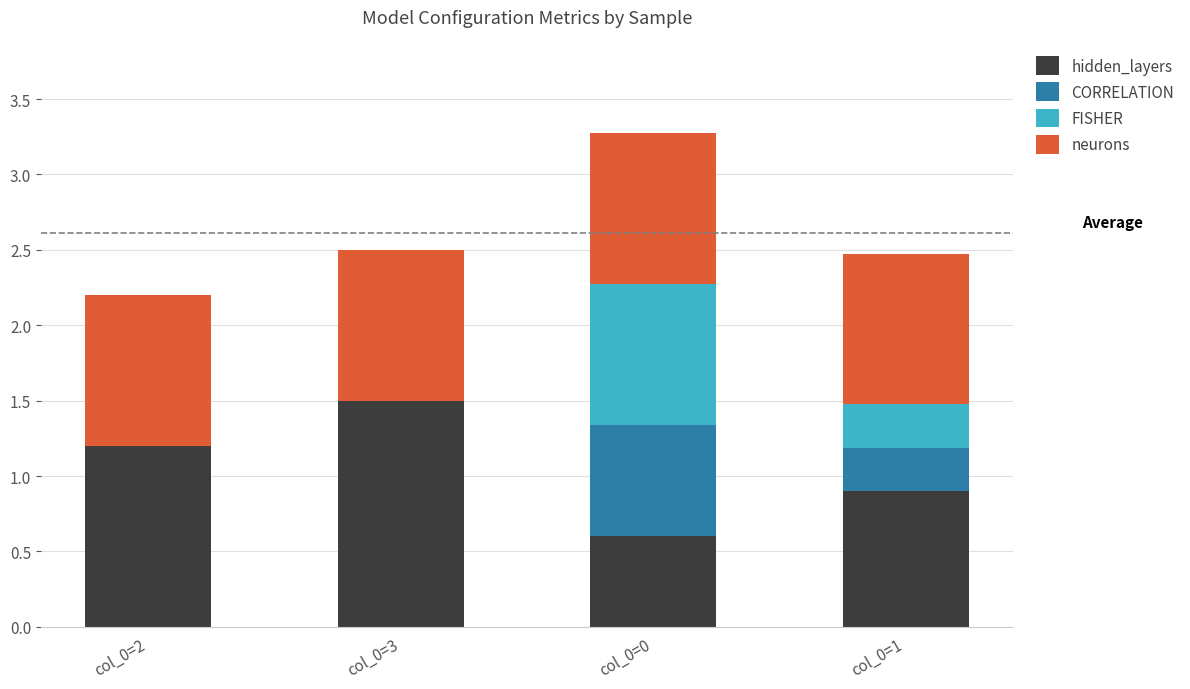

What is the total value across all series at col_0=0?

3.3